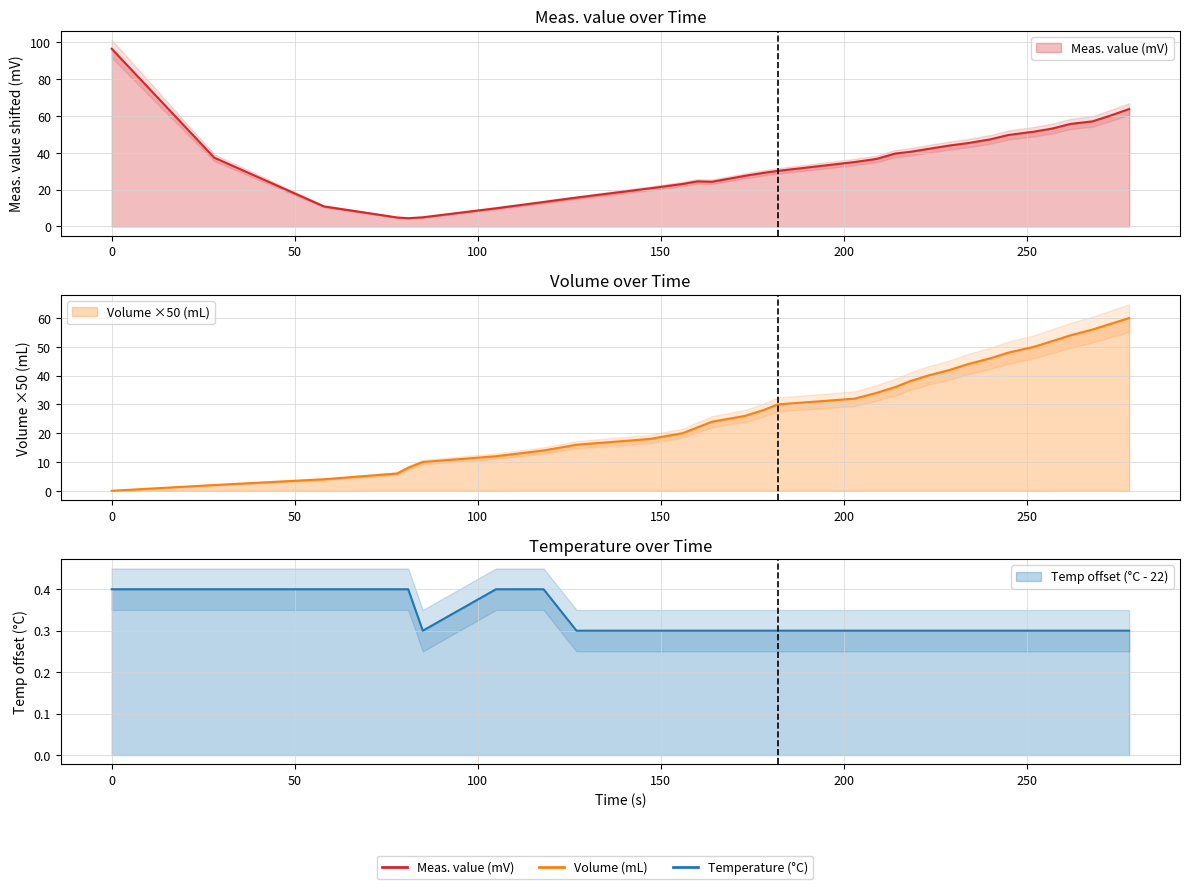

Where do Meas. value (mV) and Volume (mL) first cross each other?

50 and 100